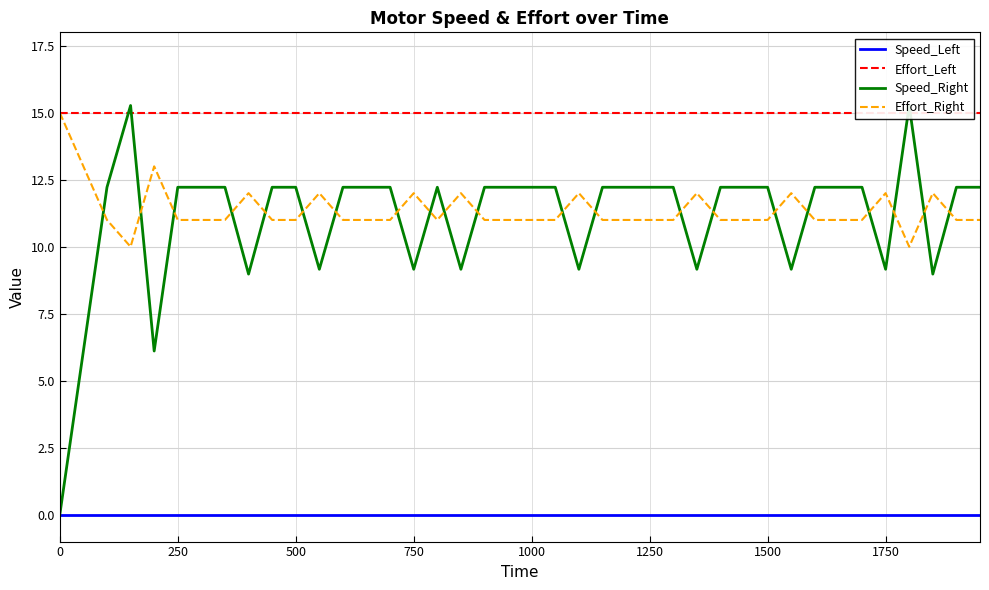

True or false: Speed_Right and Speed_Left cross at least once.

False